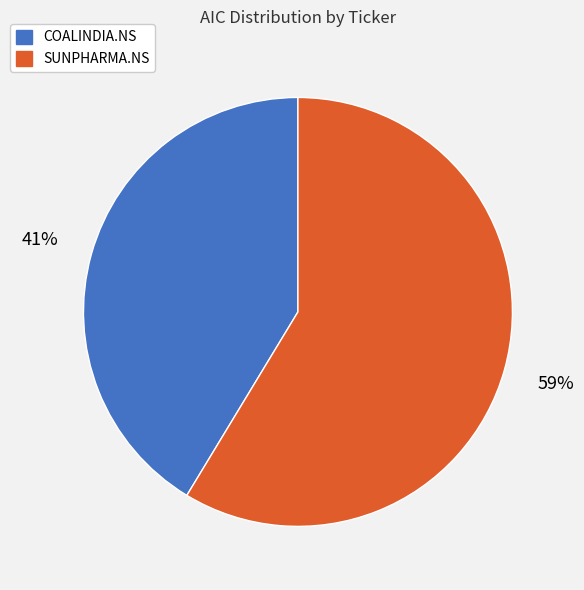

Rank the categories by value from lowest to highest.

COALINDIA.NS, SUNPHARMA.NS